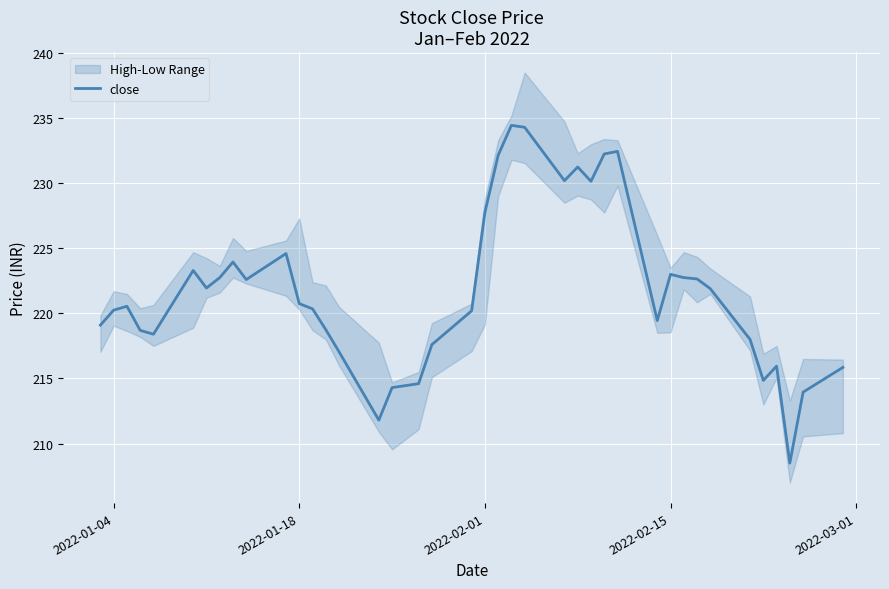

Is it true that close equals 51.9 at 2022-01-04?

False